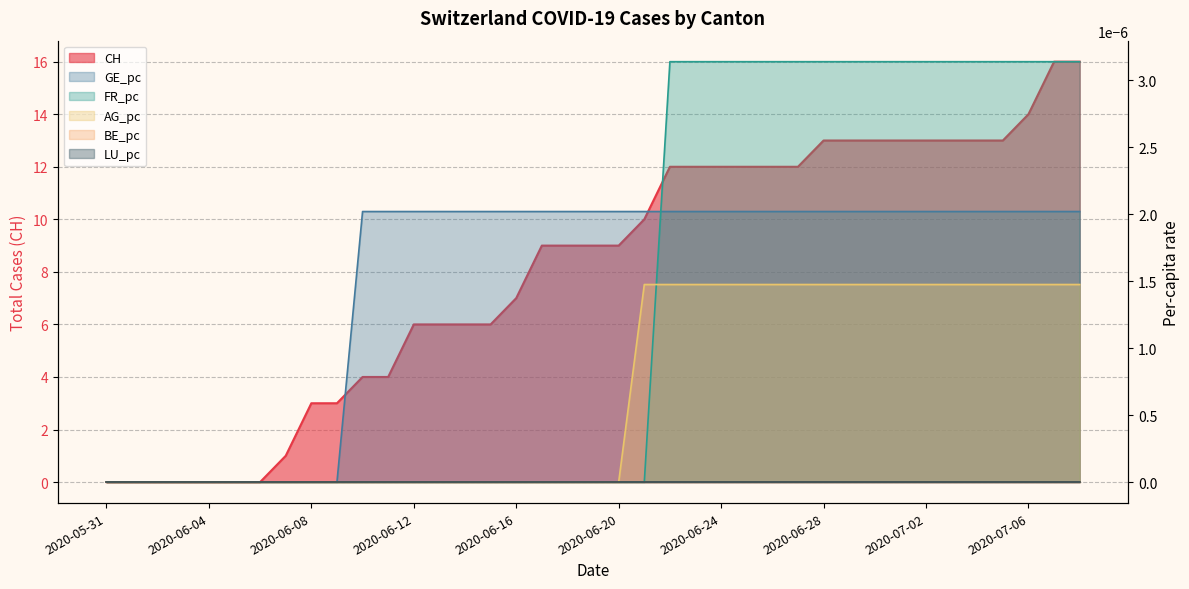

Does the chart have visible grid lines?

Yes